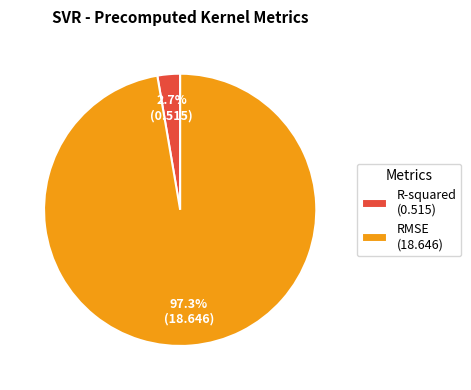

Count the number of slices in the pie.

2